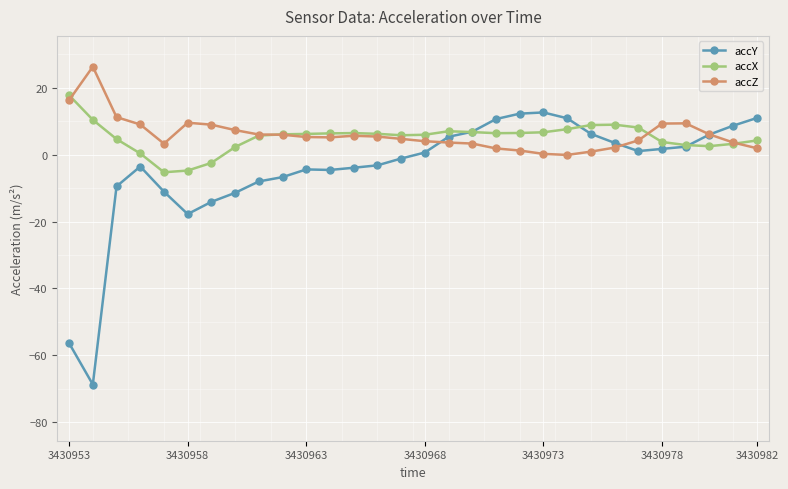

Rank the series by their maximum value, from highest to lowest.

accZ, accX, accY